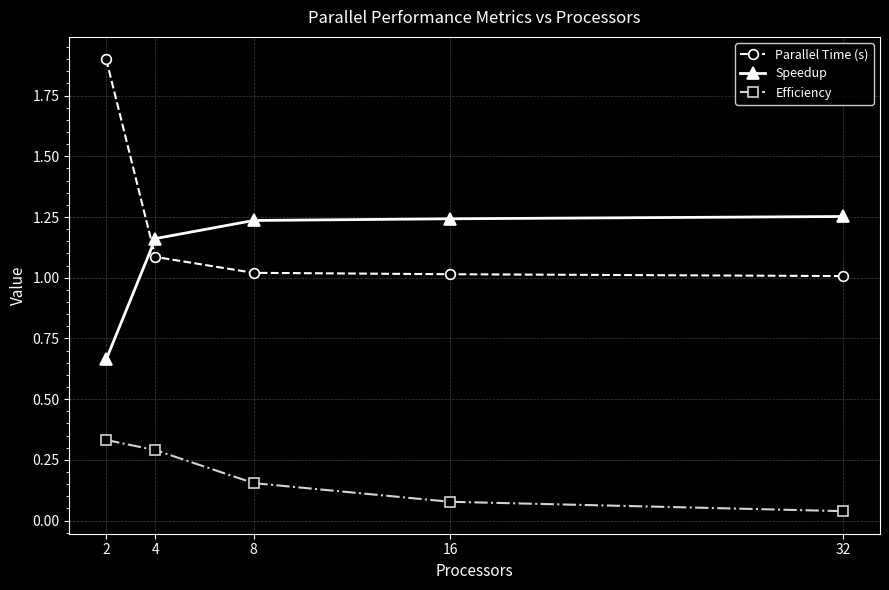

Which series has the largest total across all categories?

Parallel Time (s)